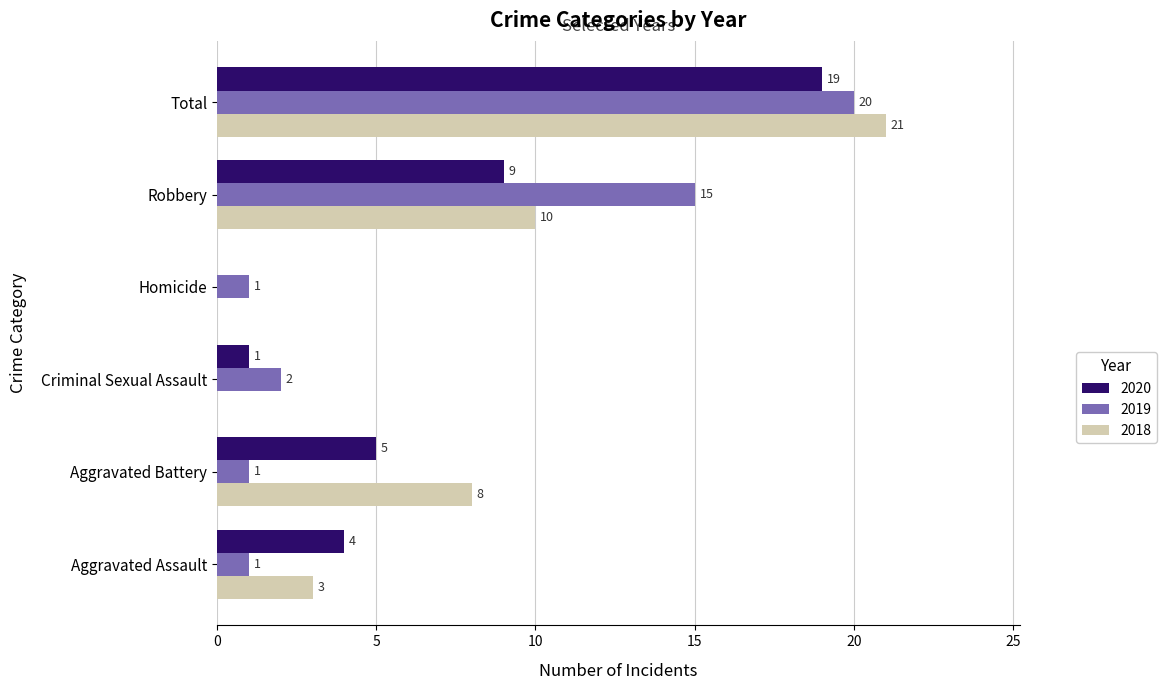

What is the greatest value displayed?

21